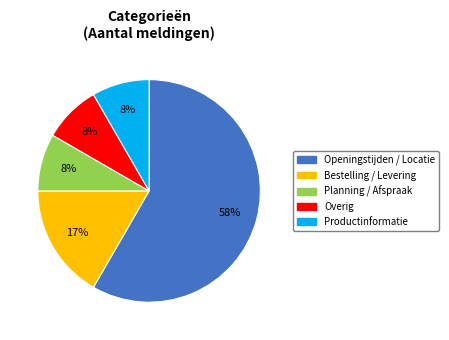

Which slice is the largest?

Openingstijden / Locatie